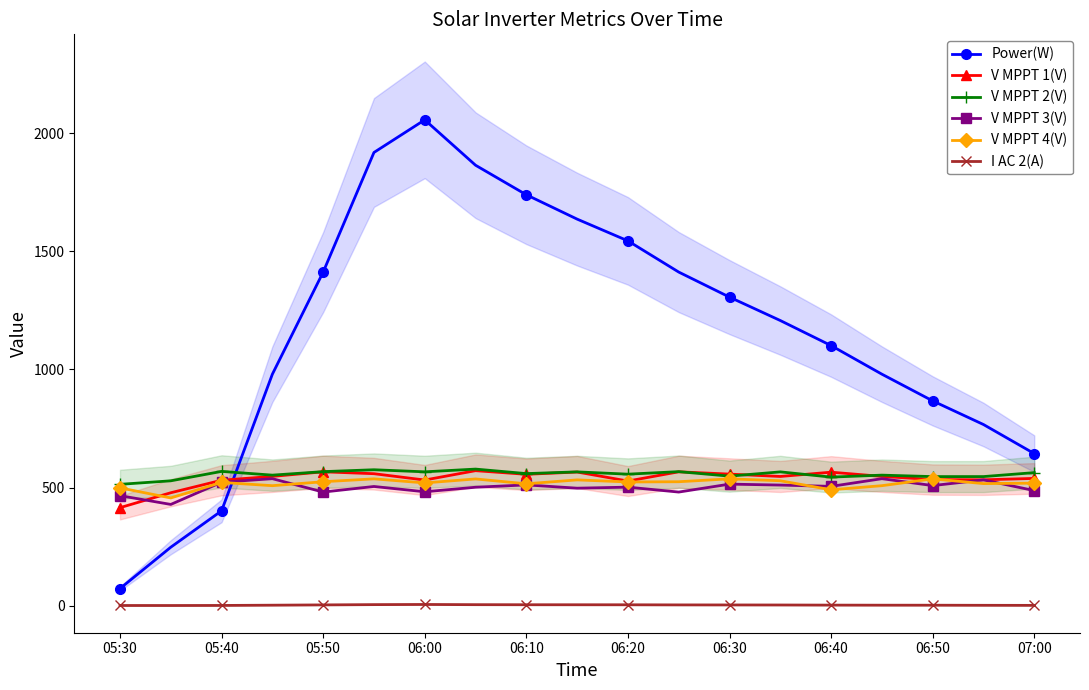

The value of Power(W) at 05:50 is 1412.0. True or false?

True